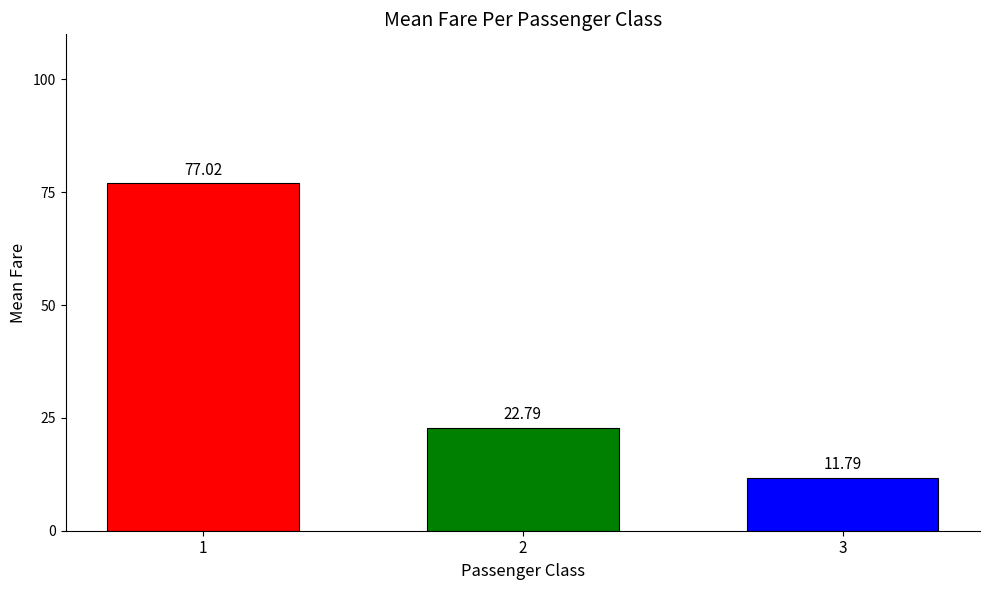

Are the bars grouped side by side (vs. stacked)?

No